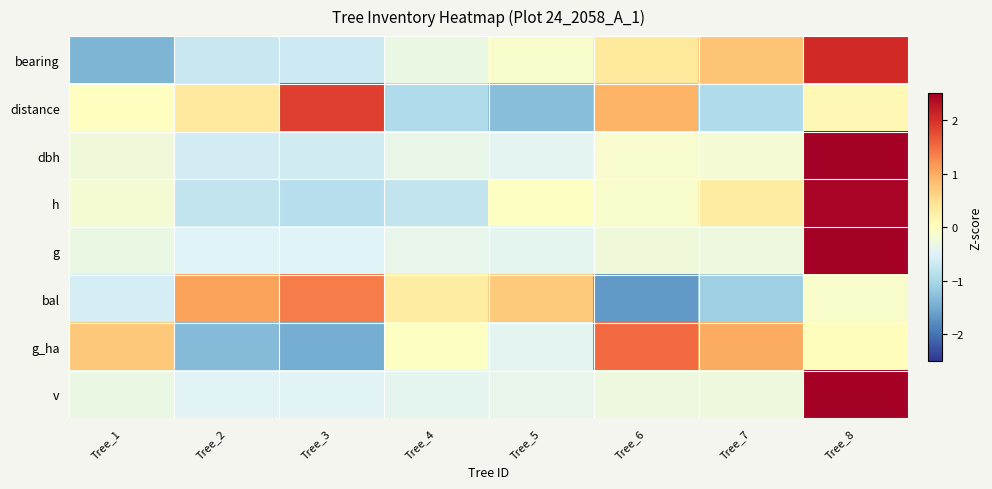

Reading right to left, what are all the values shown in this chart?

bearing: Tree_8=2.1	Tree_7=0.8	Tree_6=0.4	Tree_5=-0.1	Tree_4=-0.3	Tree_3=-0.7	Tree_2=-0.7	Tree_1=-1.4
distance: Tree_8=0.1	Tree_7=-1.0	Tree_6=0.9	Tree_5=-1.3	Tree_4=-1.0	Tree_3=1.9	Tree_2=0.3	Tree_1=-0.0
dbh: Tree_8=2.6	Tree_7=-0.2	Tree_6=-0.1	Tree_5=-0.4	Tree_4=-0.4	Tree_3=-0.6	Tree_2=-0.6	Tree_1=-0.2
h: Tree_8=2.4	Tree_7=0.3	Tree_6=-0.1	Tree_5=-0.0	Tree_4=-0.8	Tree_3=-0.9	Tree_2=-0.8	Tree_1=-0.2
g: Tree_8=2.6	Tree_7=-0.3	Tree_6=-0.2	Tree_5=-0.4	Tree_4=-0.4	Tree_3=-0.5	Tree_2=-0.5	Tree_1=-0.3
bal: Tree_8=-0.1	Tree_7=-1.1	Tree_6=-1.7	Tree_5=0.7	Tree_4=0.3	Tree_3=1.4	Tree_2=1.1	Tree_1=-0.6
g_ha: Tree_8=0.0	Tree_7=1.0	Tree_6=1.5	Tree_5=-0.4	Tree_4=-0.0	Tree_3=-1.5	Tree_2=-1.3	Tree_1=0.7
v: Tree_8=2.6	Tree_7=-0.3	Tree_6=-0.3	Tree_5=-0.4	Tree_4=-0.4	Tree_3=-0.5	Tree_2=-0.5	Tree_1=-0.3